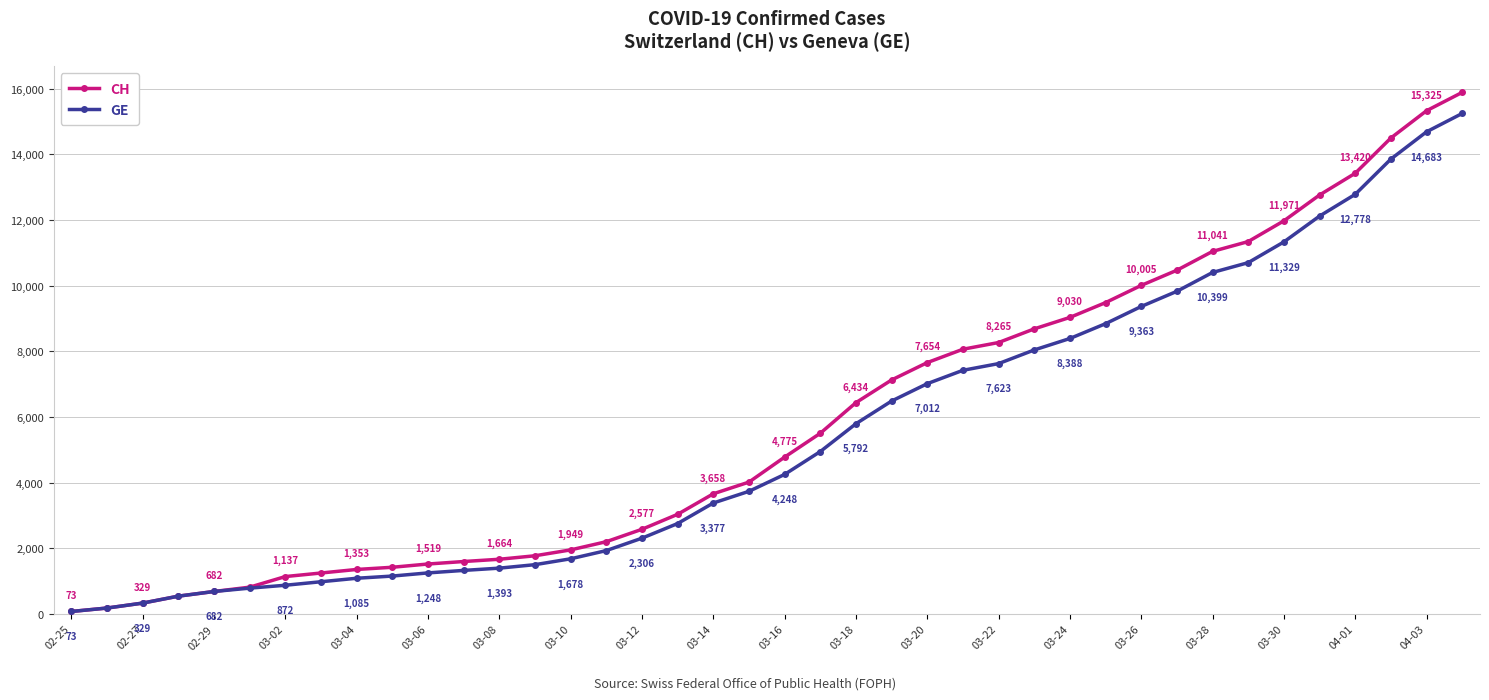

Which series has the largest total across all categories?

CH